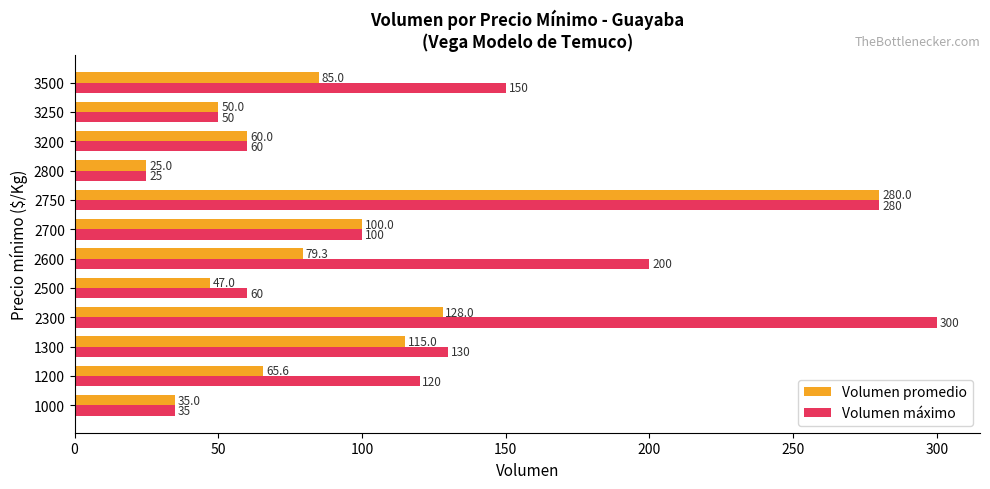

Read the Volumen máximo value at 1300.

130.0